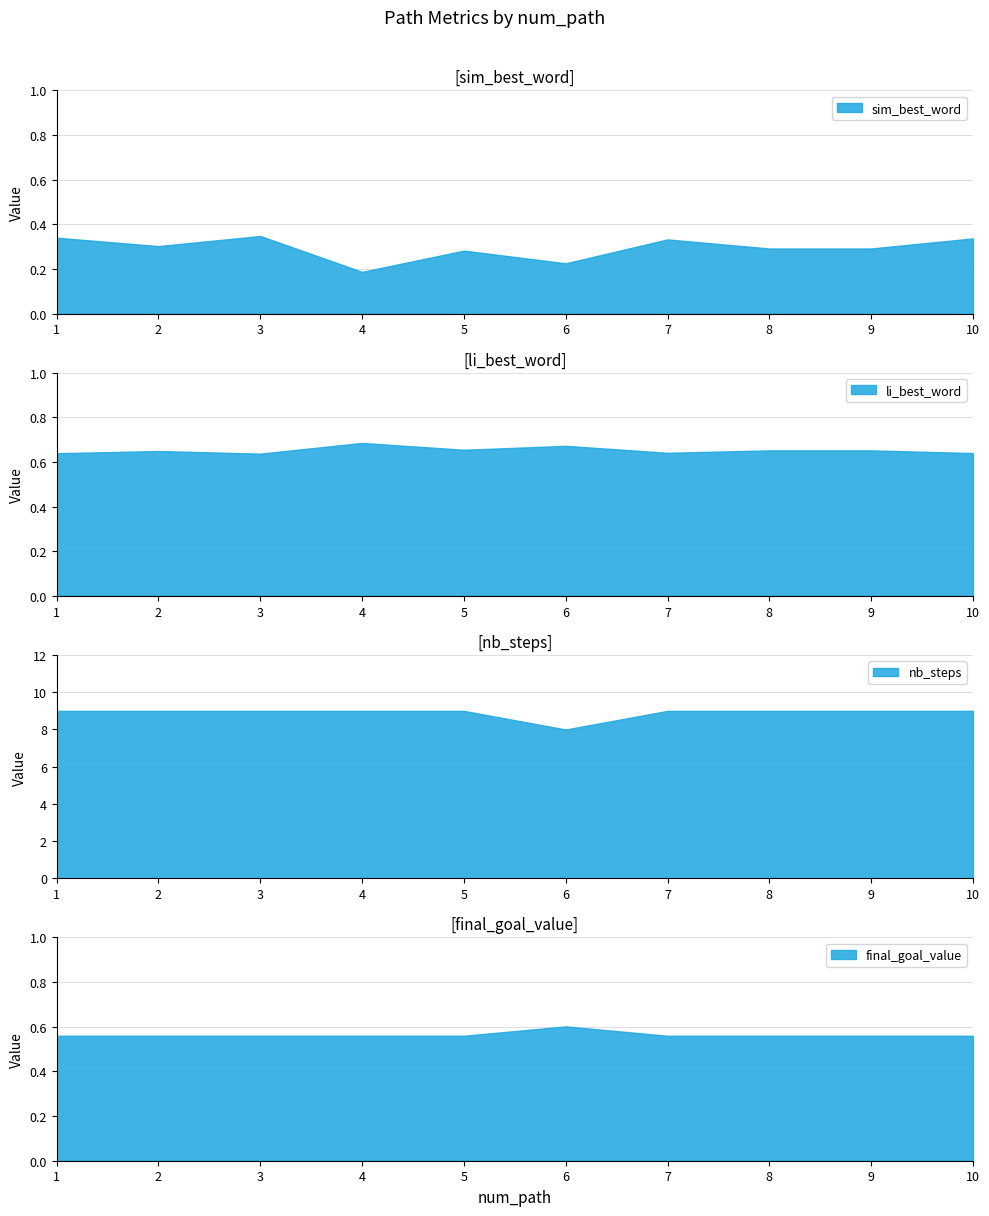

What is the sum of all li_best_word values?

6.5